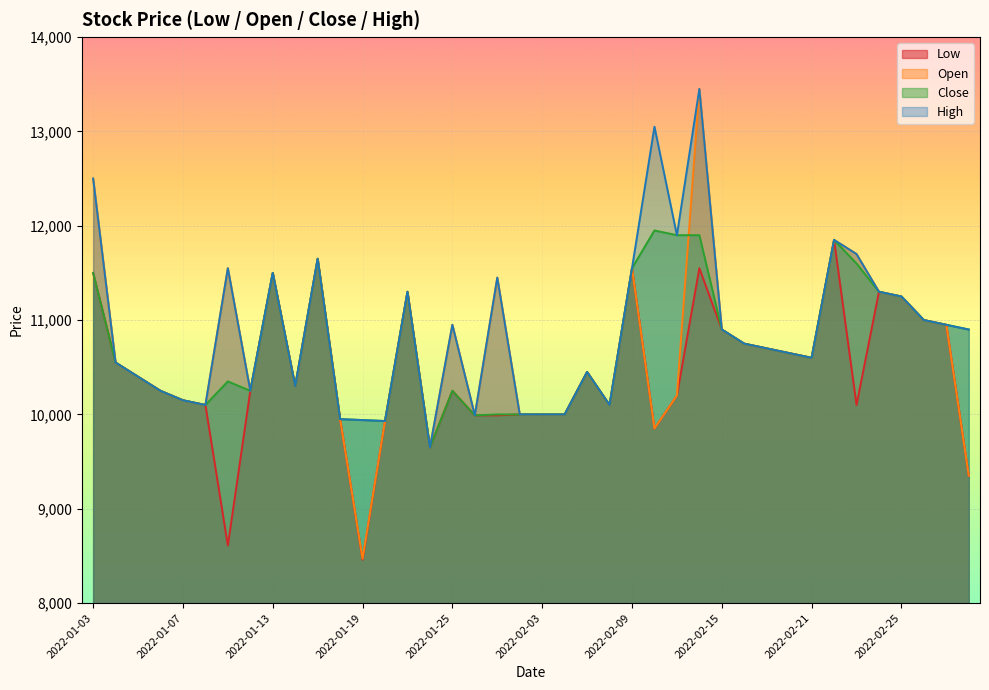

True or false: High and Low intersect in this chart.

False